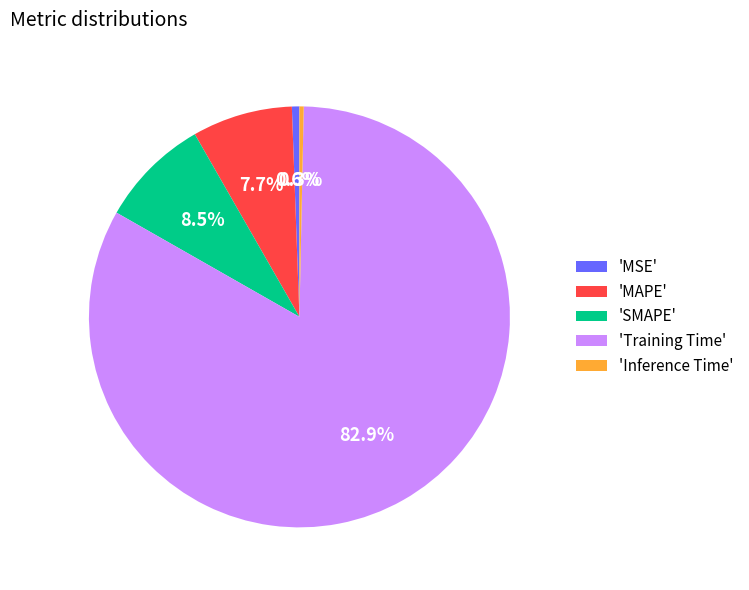

Which category has the biggest portion of the pie?

'Training Time'